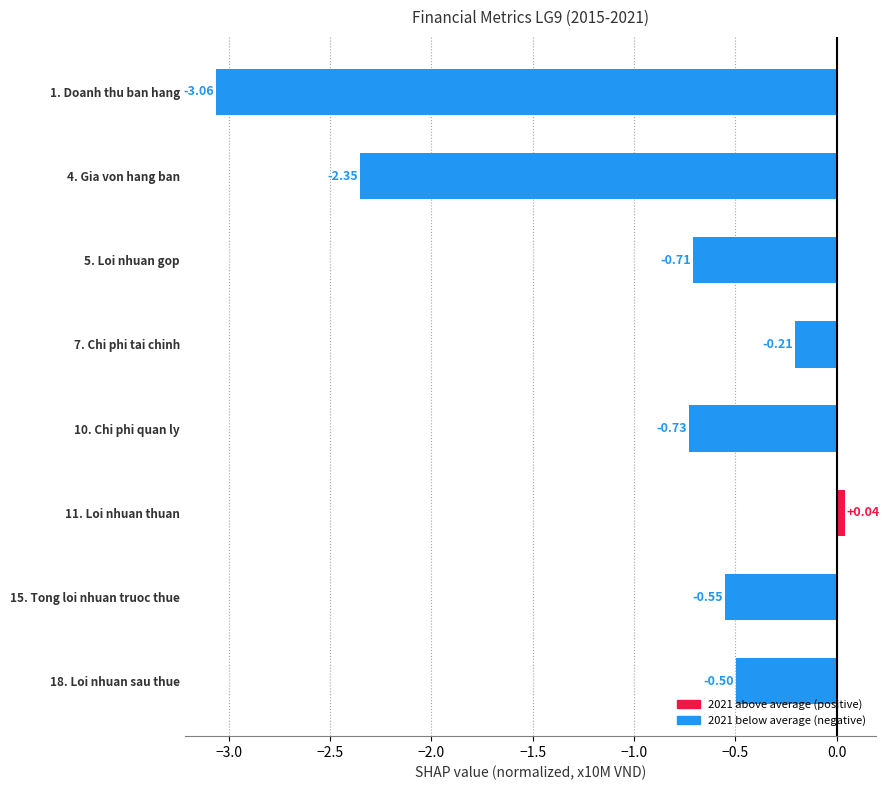

Between 7. Chi phi tai chinh and 11. Loi nhuan thuan, which is larger?

11. Loi nhuan thuan